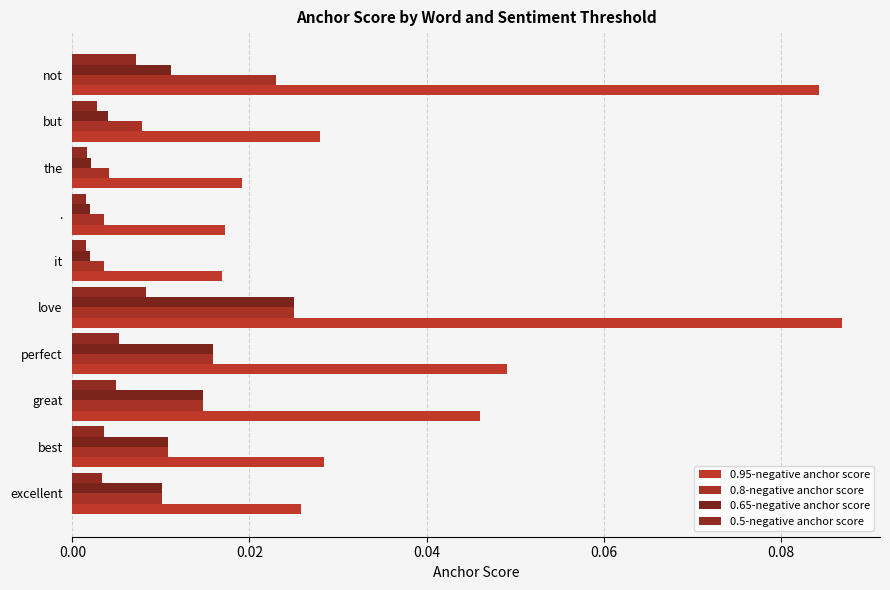

Which series has the largest range (max minus min)?

0.95-negative anchor score